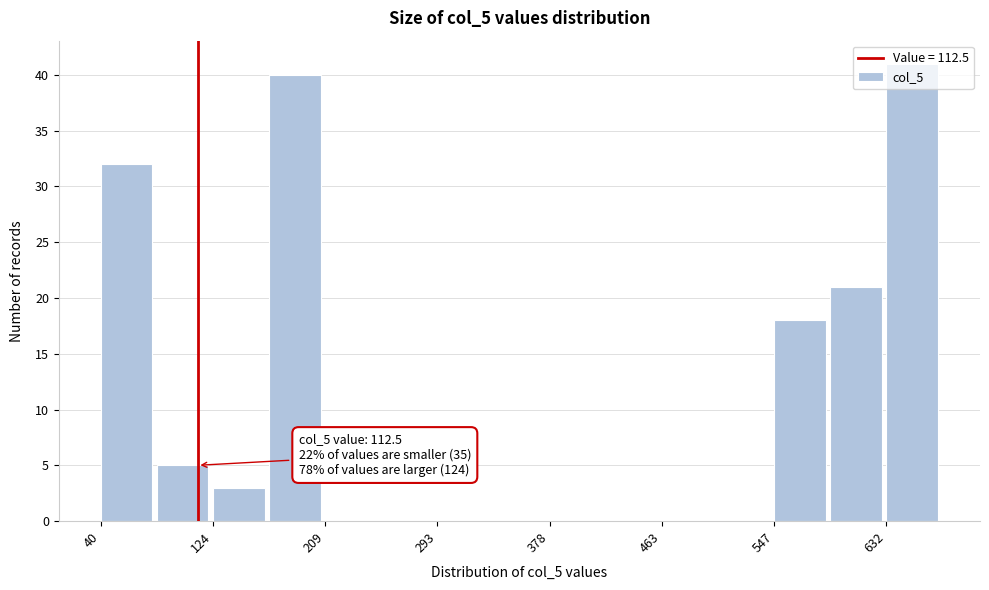

Over which range of the x-axis is the bar tallest?

630 to 670